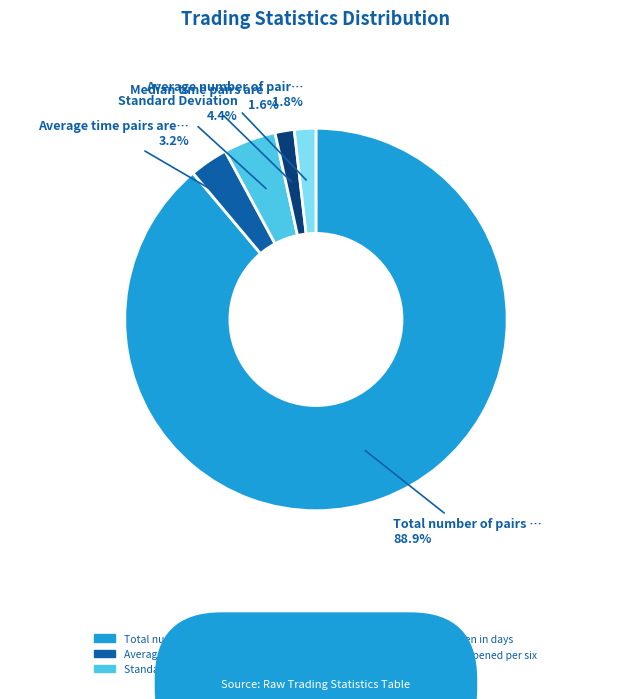

Is there a majority slice in this chart?

Yes